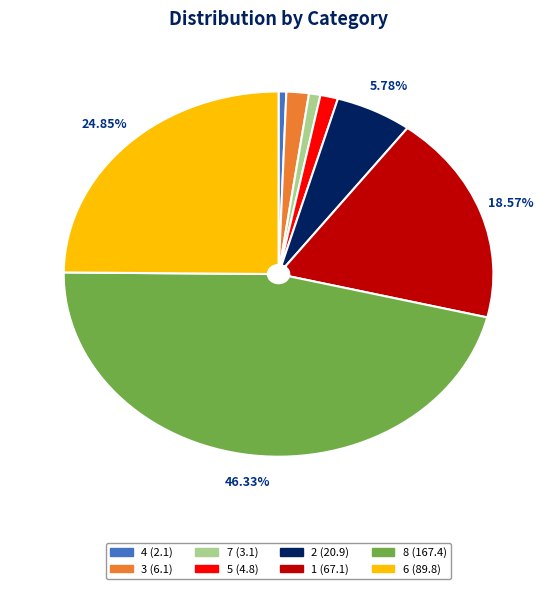

Is it true that 2 is 16% of the pie?

False